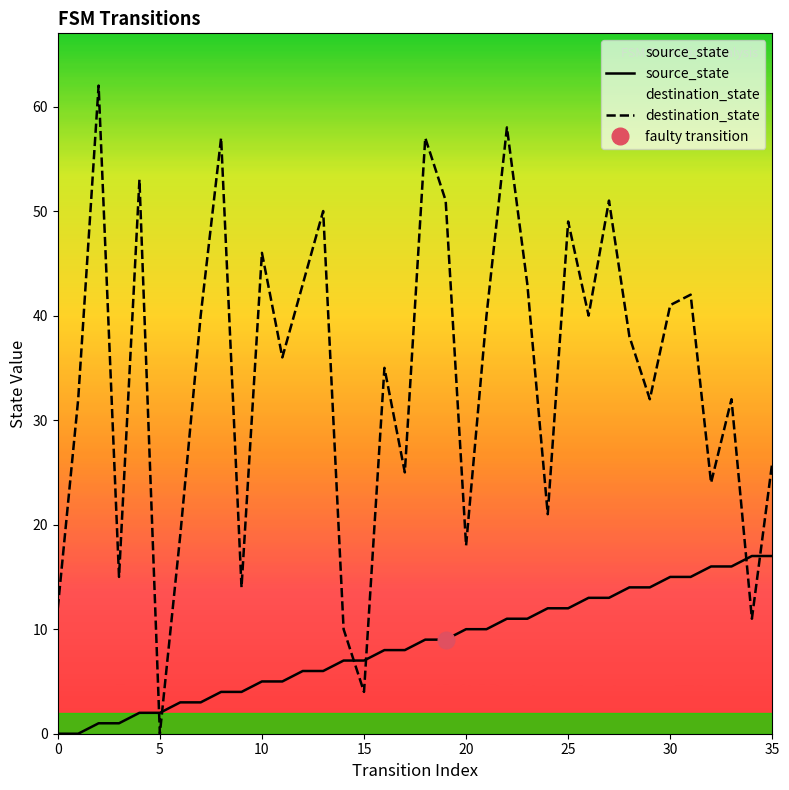

How many times do destination_state and source_state cross each other?

6